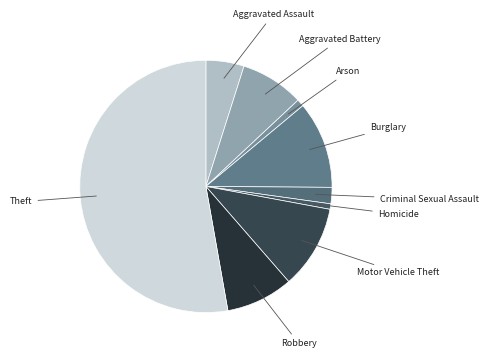

Is the sum of Motor Vehicle Theft and Arson greater than half?

No